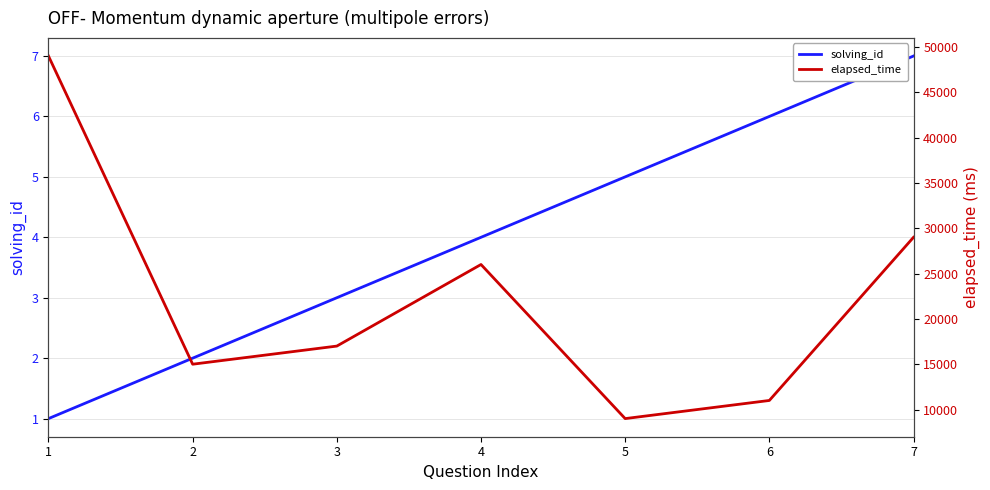

True or false: elapsed_time and solving_id intersect in this chart.

False